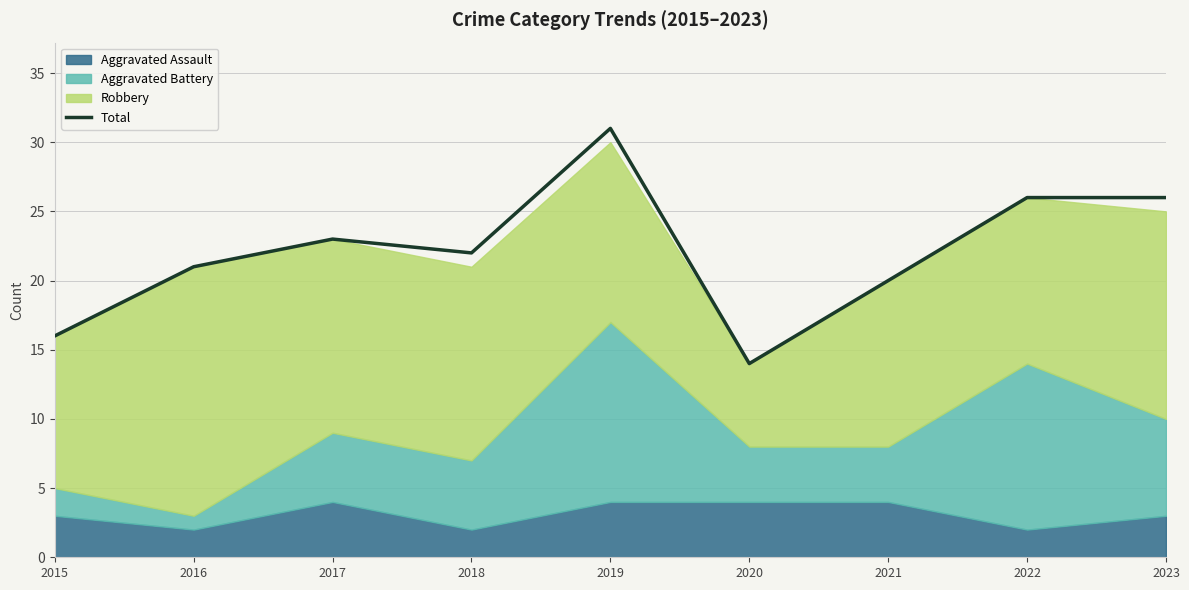

How many points are higher than both their immediate neighbors (excluding endpoints)?

2